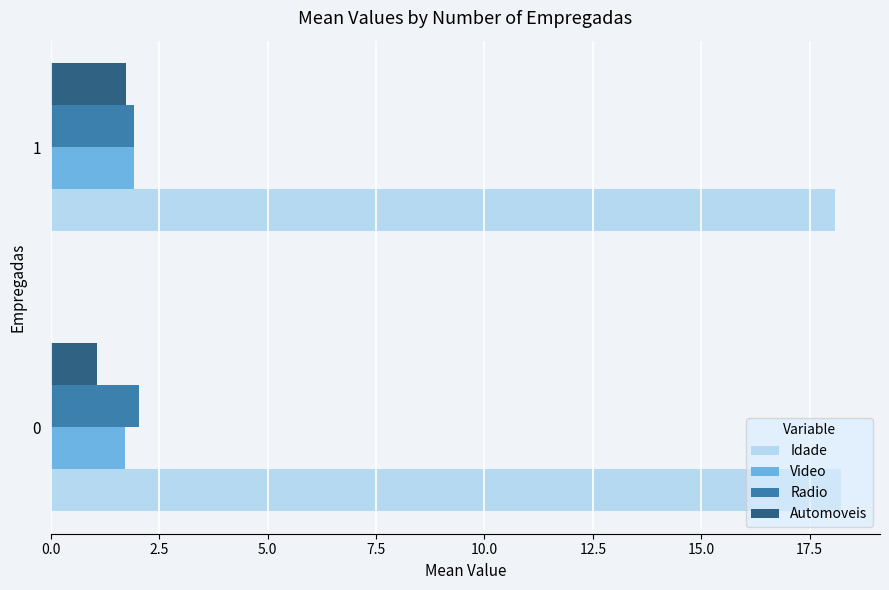

Rank the categories by Automoveis value from lowest to highest.

0, 1